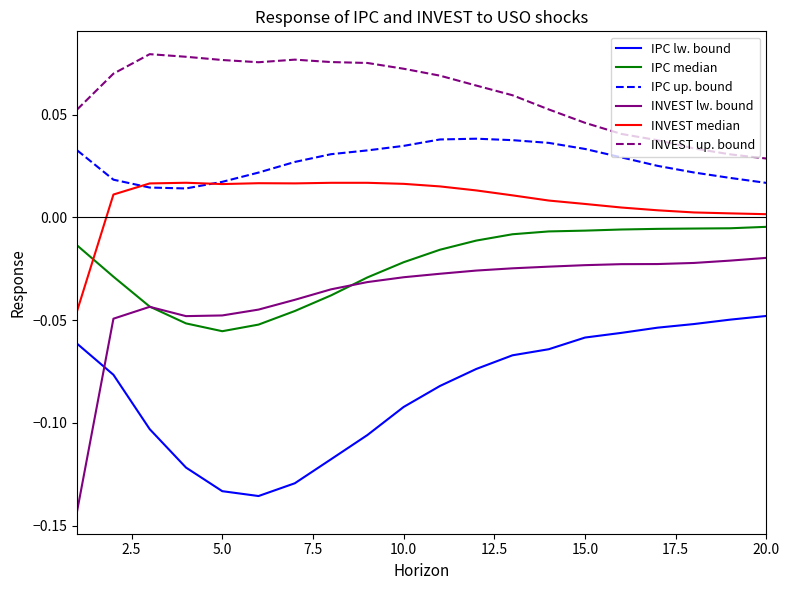

True or false: IPC up. bound and IPC lw. bound cross at least once.

False